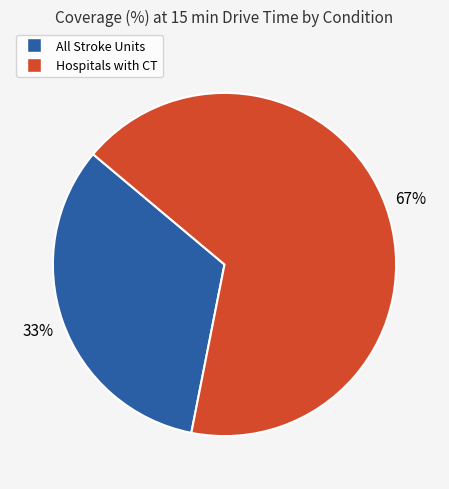

To the nearest percent, what percentage of the pie is Hospitals with CT?

67%